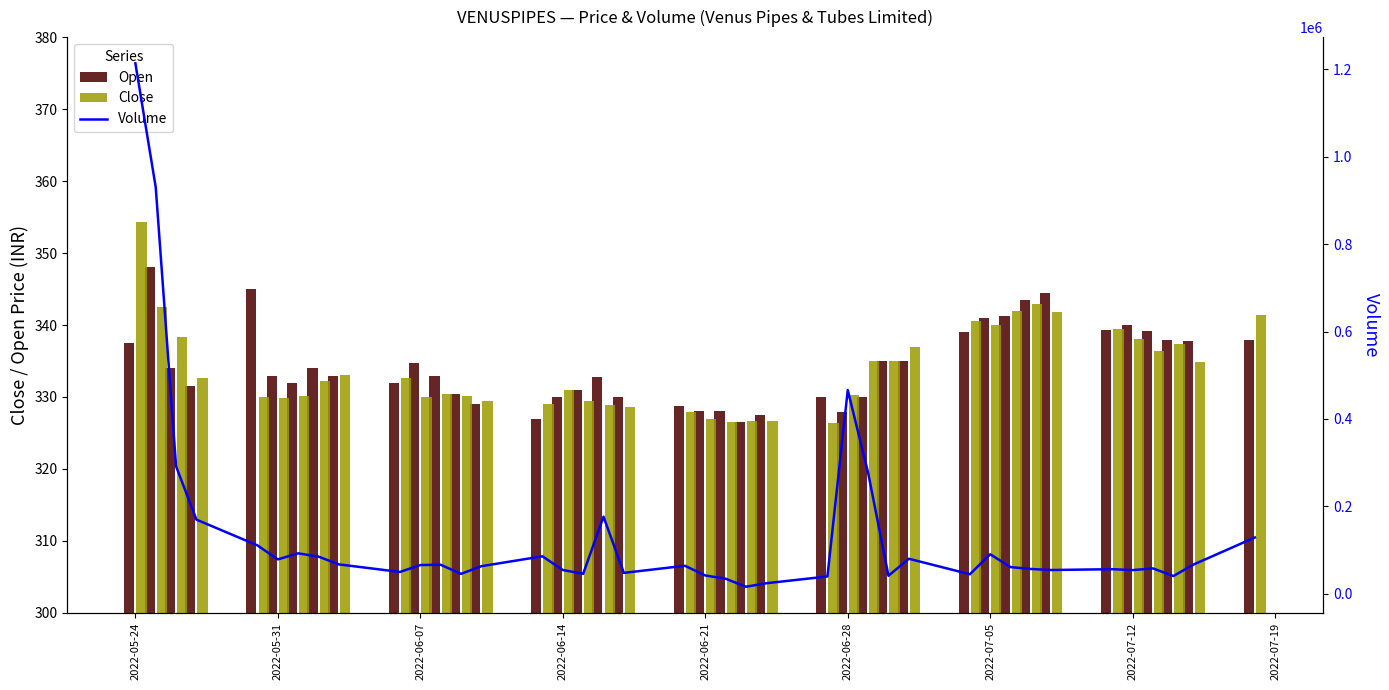

What is the difference between the maximum and second lowest values in the Open series?

21.0